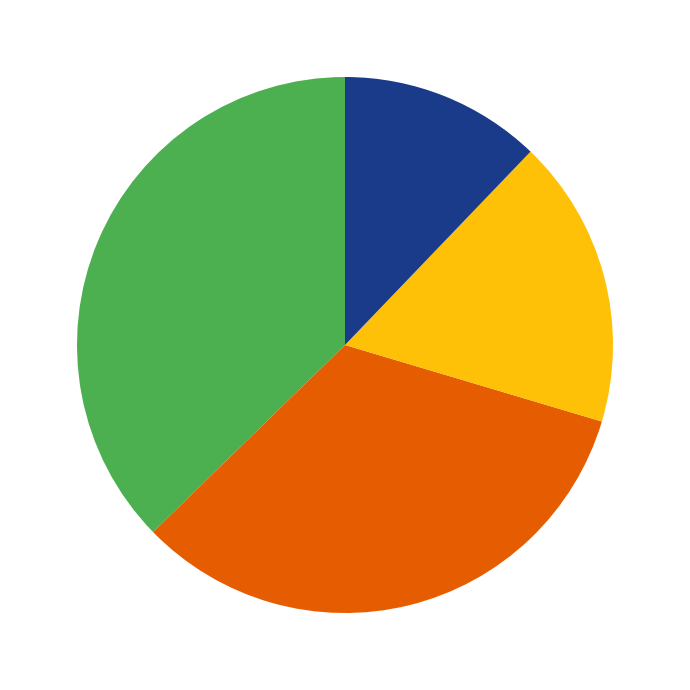

Is there any slice that represents more than half of the pie?

No